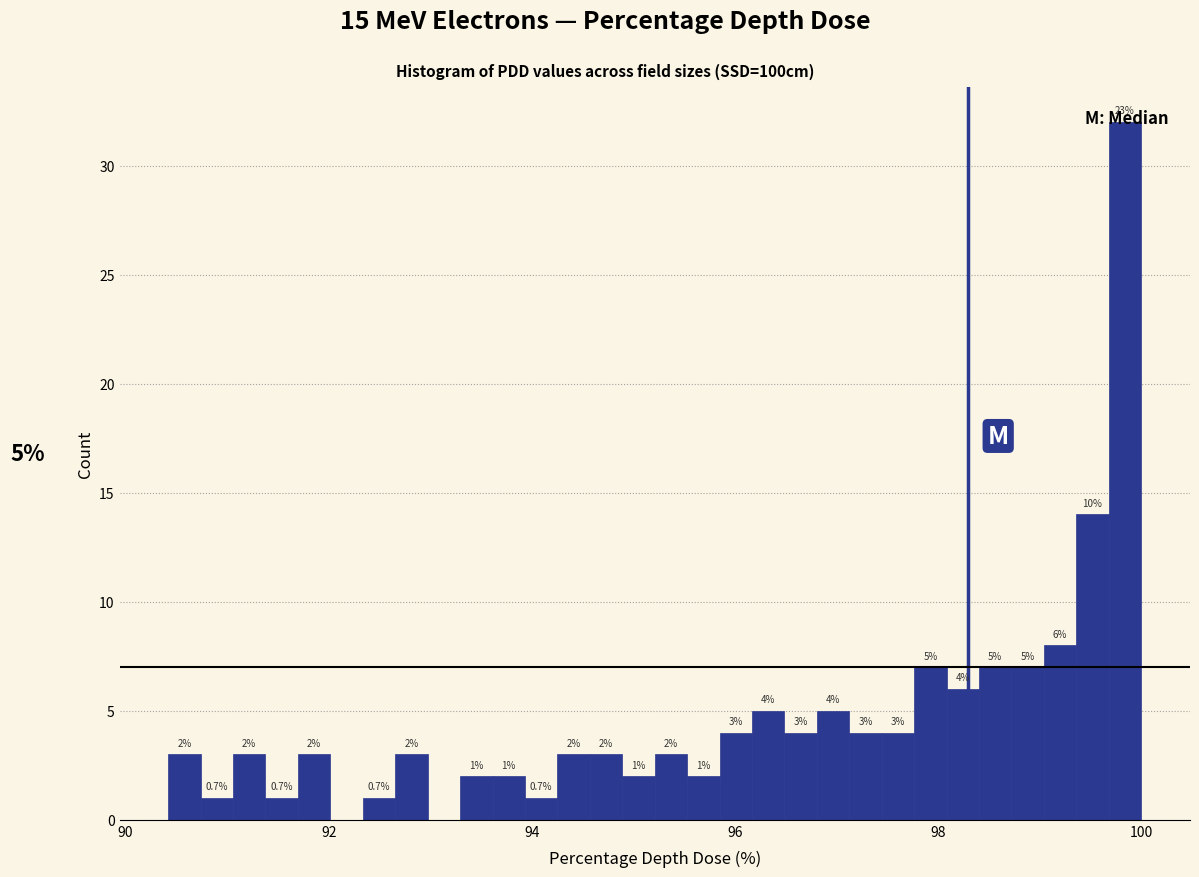

Around what value on the x-axis is the tallest bar? Give the approximate position of its centre, as read against the axis.

99.8